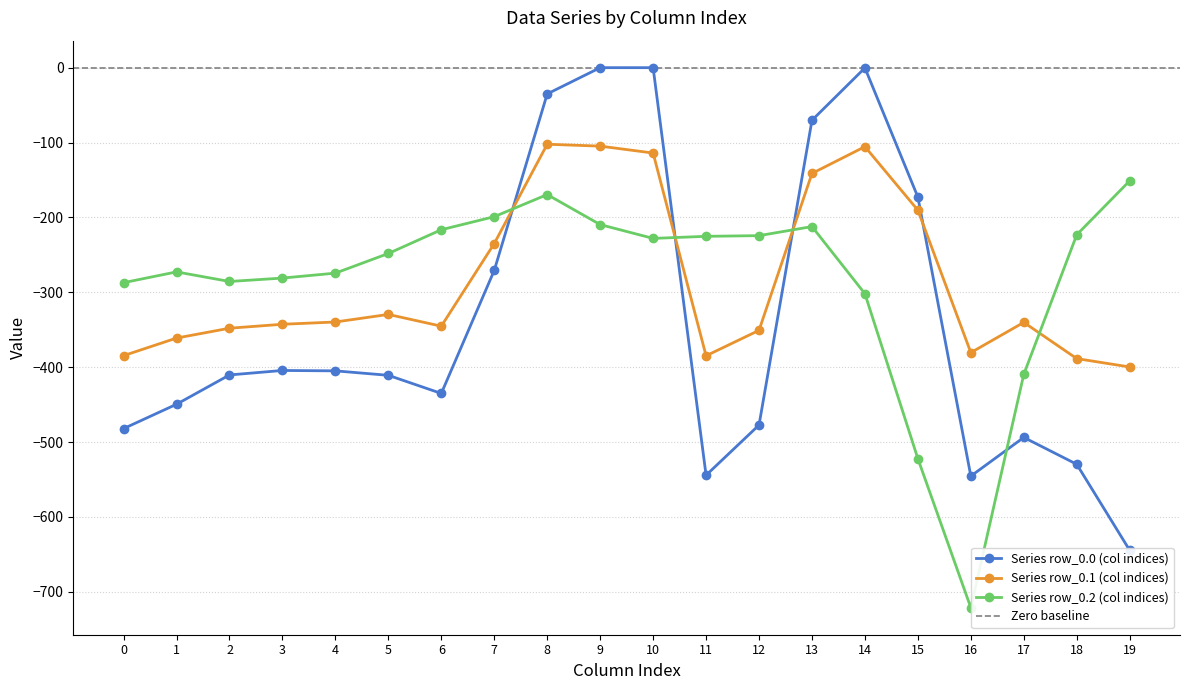

What are all the series names shown in the legend?

row_0.0, row_0.1, row_0.2